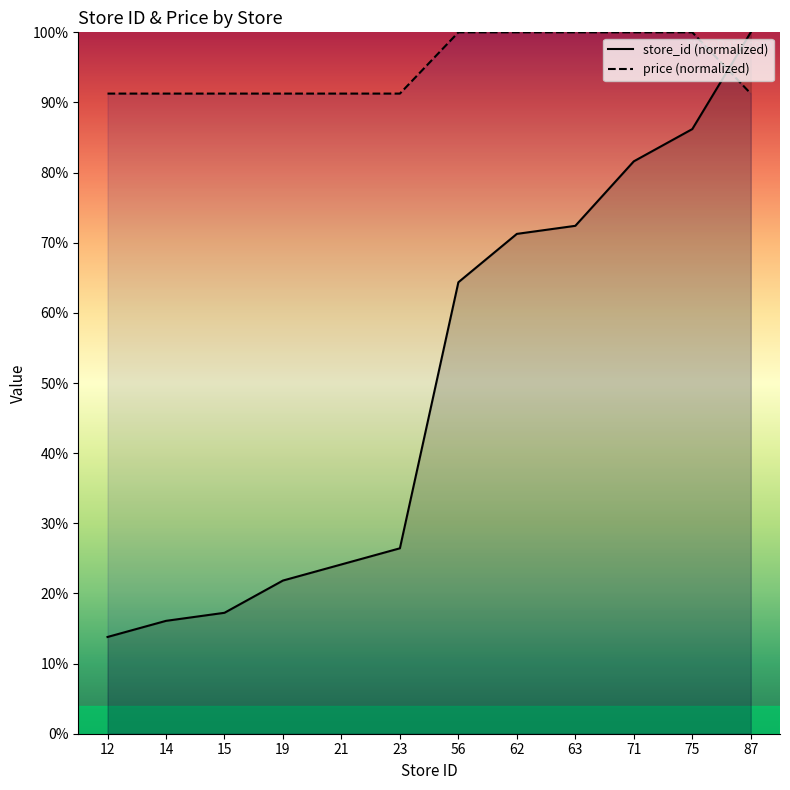

What is the value of the store_id point at the 2nd from the left?

16.1